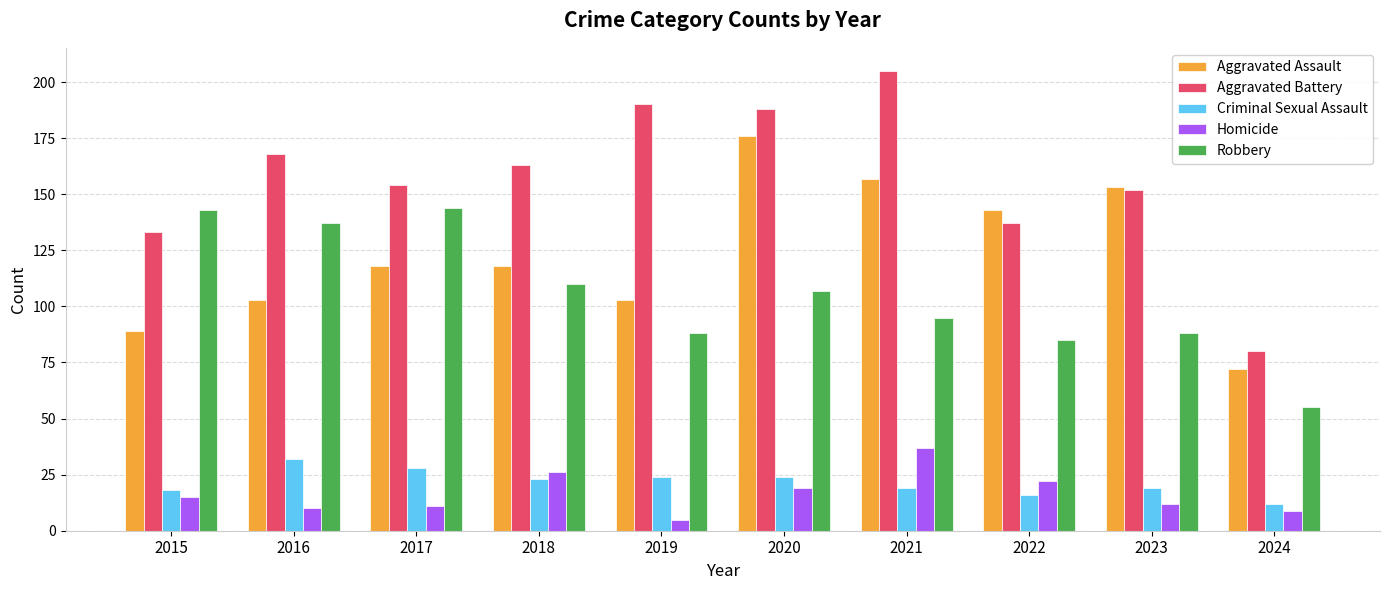

Reading left to right, what are all the values shown in this chart?

Aggravated Assault: 2015=89	2016=103	2017=118	2018=118	2019=103	2020=176	2021=157	2022=143	2023=153	2024=72
Aggravated Battery: 2015=133	2016=168	2017=154	2018=163	2019=190	2020=188	2021=205	2022=137	2023=152	2024=80
Criminal Sexual Assault: 2015=18	2016=32	2017=28	2018=23	2019=24	2020=24	2021=19	2022=16	2023=19	2024=12
Homicide: 2015=15	2016=10	2017=11	2018=26	2019=5	2020=19	2021=37	2022=22	2023=12	2024=9
Robbery: 2015=143	2016=137	2017=144	2018=110	2019=88	2020=107	2021=95	2022=85	2023=88	2024=55